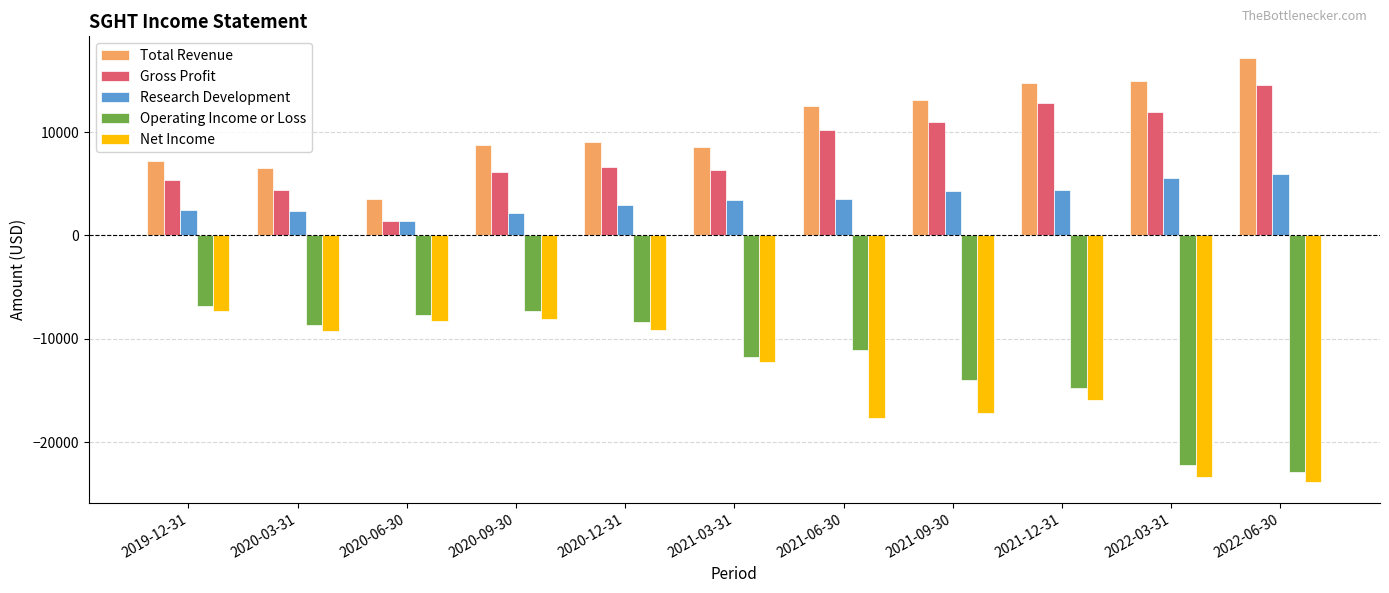

What is the value of the Net Income bar at the 3rd from the left?

-8300